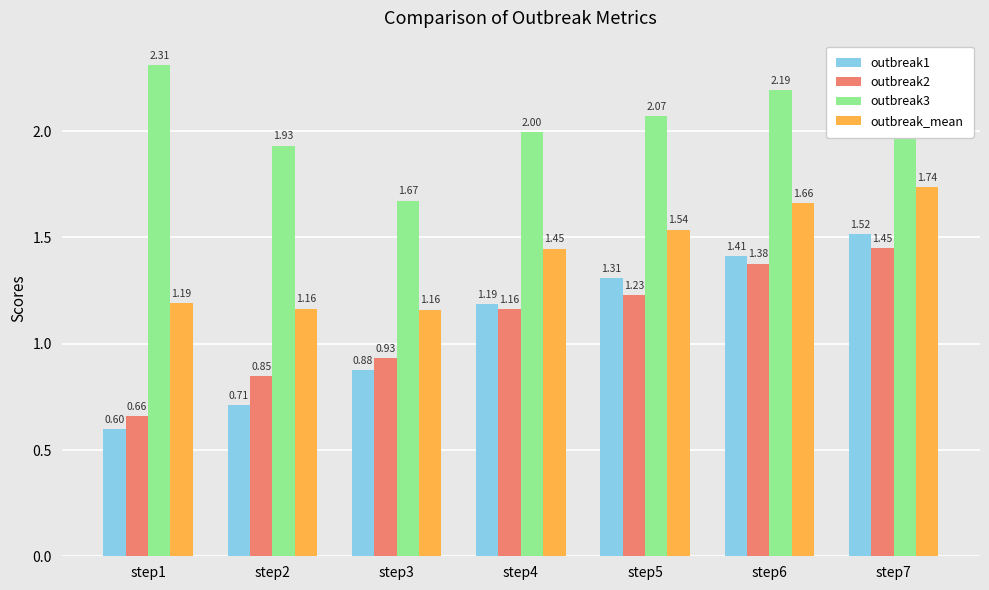

What is the sum of the outbreak3 values at step2 and step6?

4.1